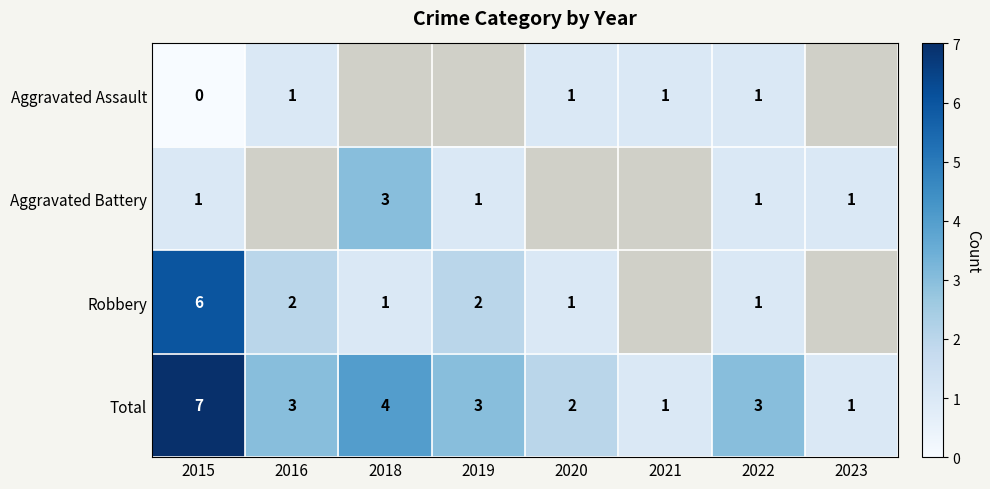

The Robbery series shows 2 at 2018. True or false?

False